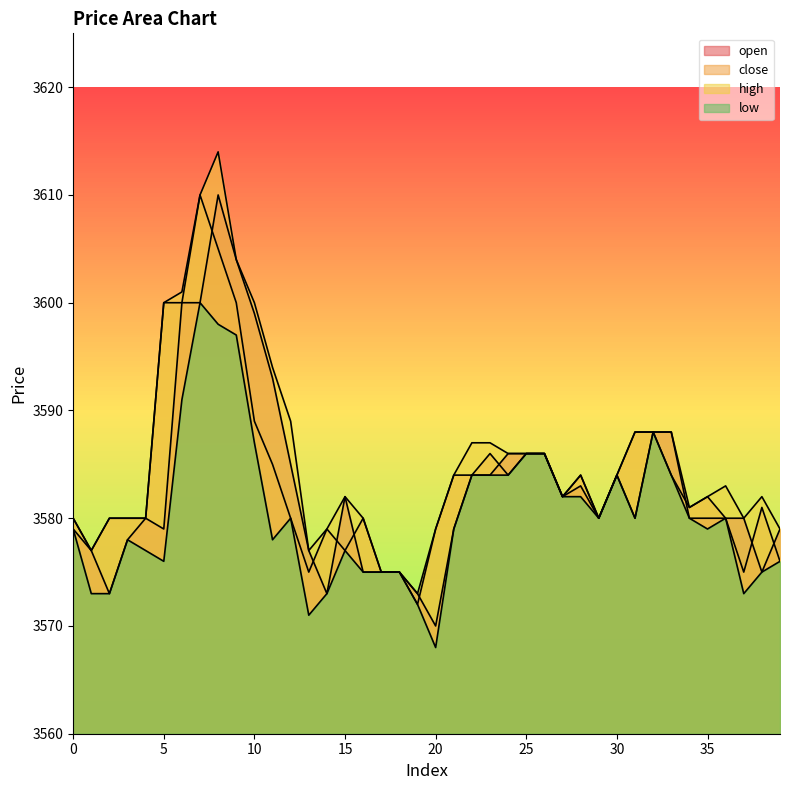

What is the difference between the maximum and minimum values in the high series?

41